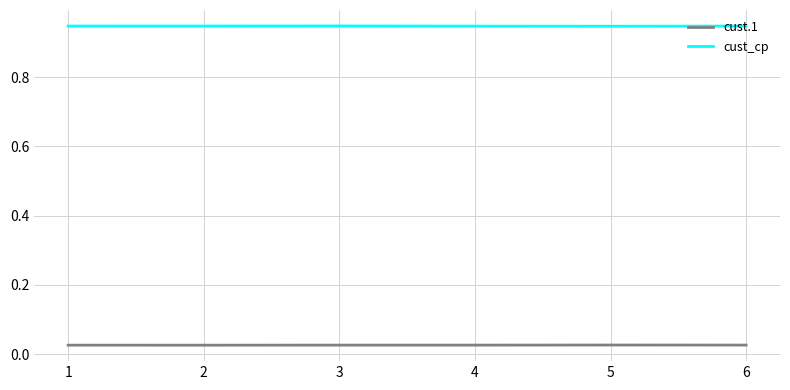

Which series has the largest total across all categories?

cust_cp